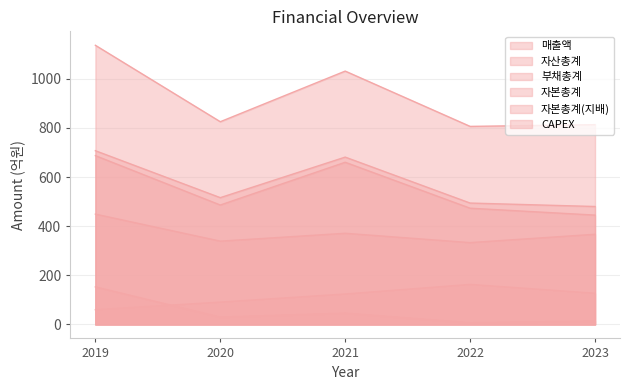

List the series in order of their peak value, highest first.

자산총계, 자본총계(지배), 자본총계, 부채총계, 매출액, CAPEX